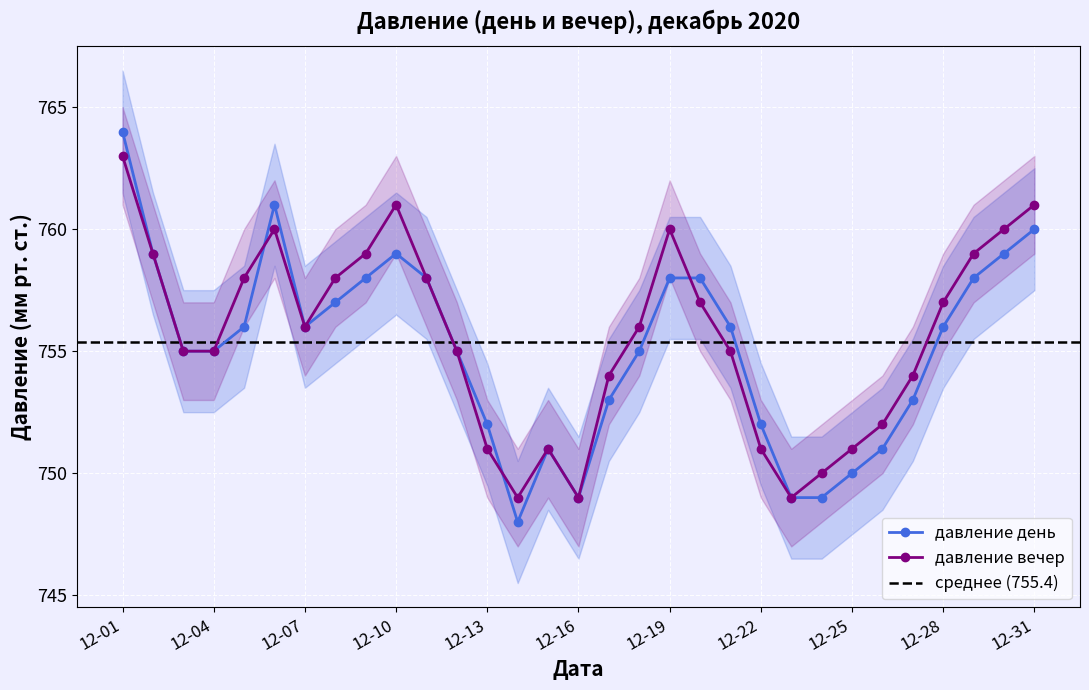

Between 2020-12-18 and 2020-12-30, which series saw the biggest shift?

давление день